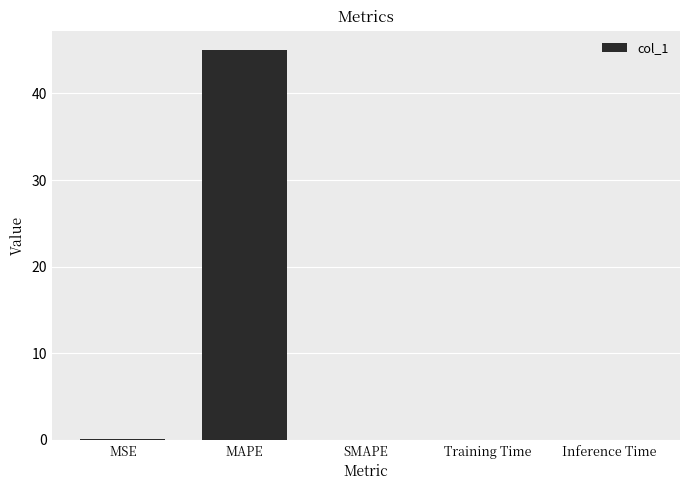

What is the maximum value shown in the chart?

45.0